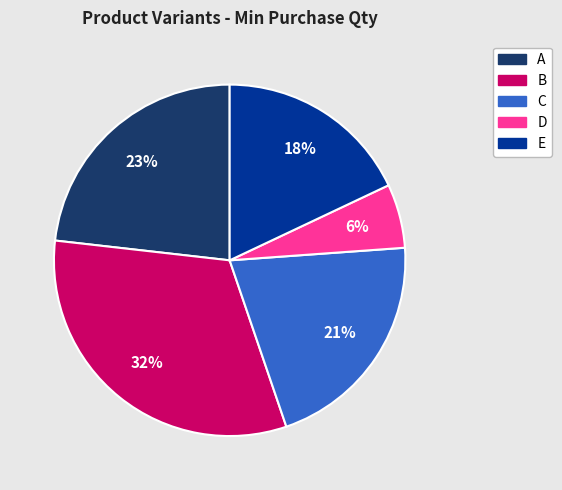

Between A and C, which is larger?

A